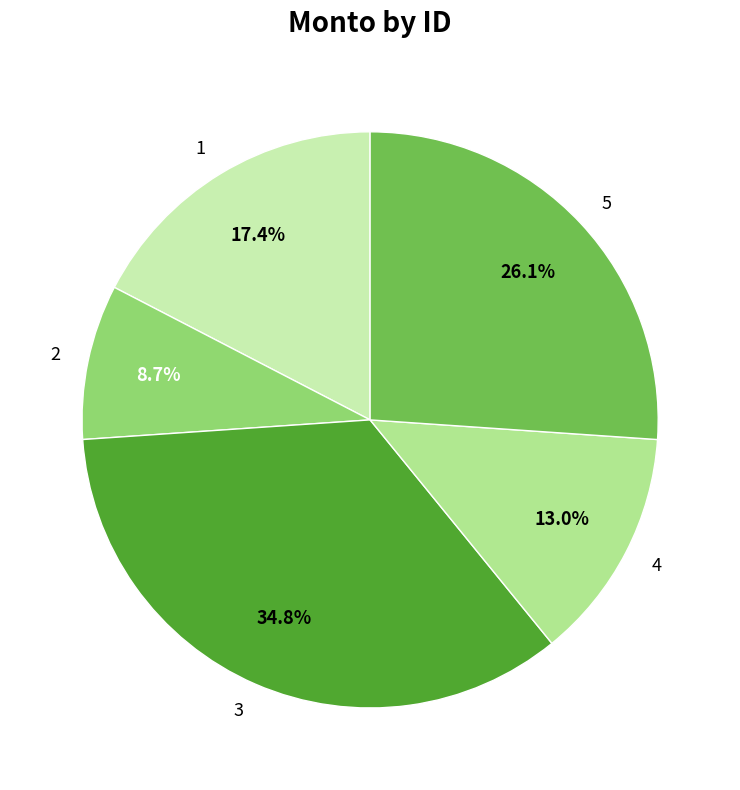

Does 4 represent more than half of the total?

No